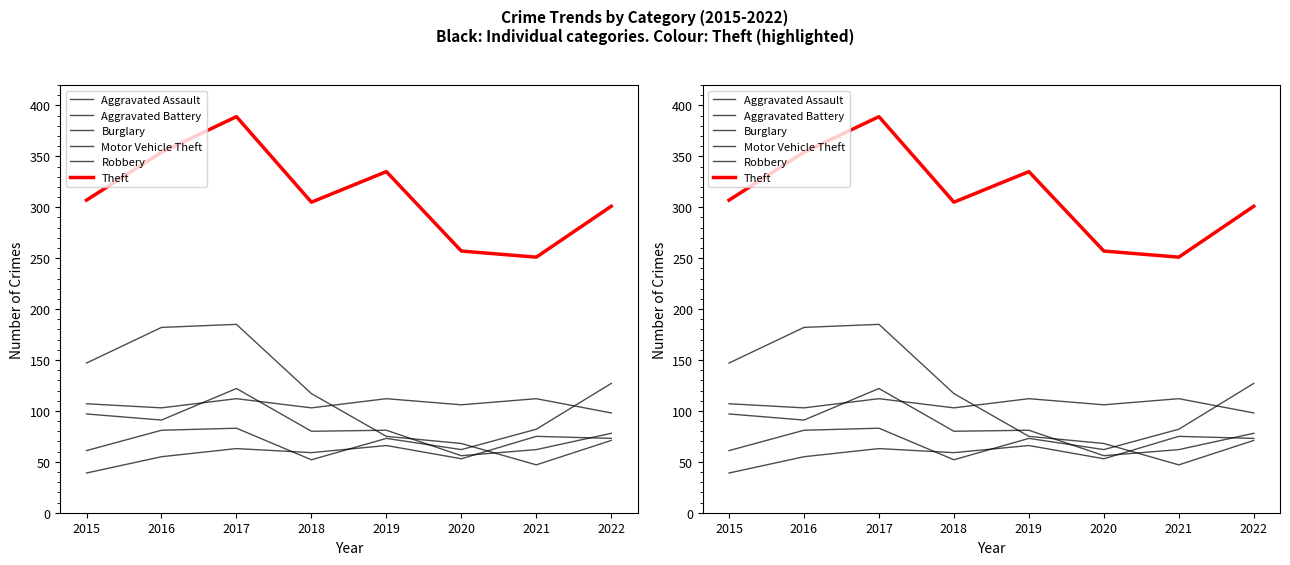

How many interior local valleys does the Theft series have?

2